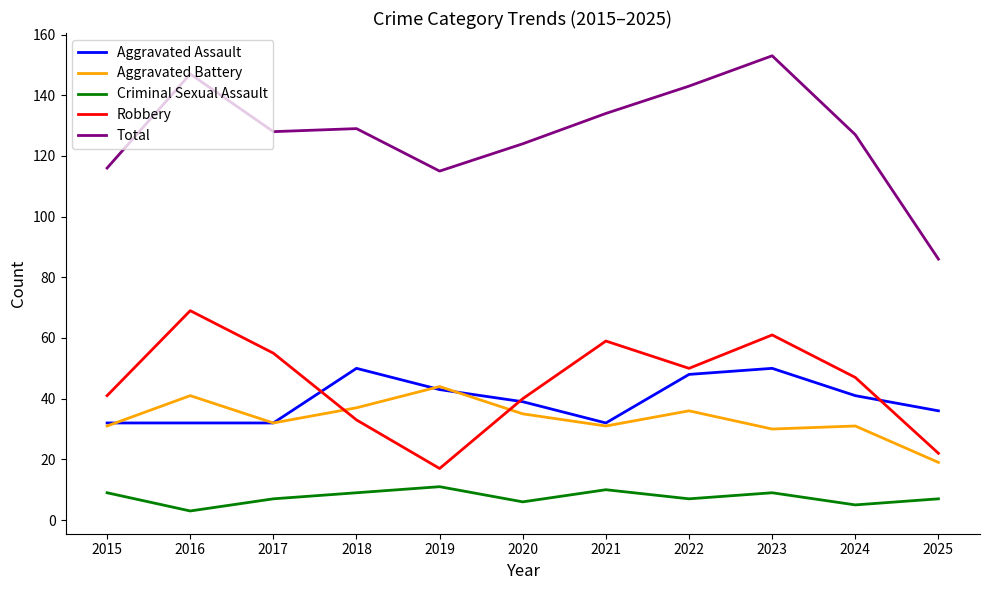

Reading left to right, extract all data points from this chart.

Aggravated Assault: 2015=32	2016=32	2017=32	2018=50	2019=43	2020=39	2021=32	2022=48	2023=50	2024=41	2025=36
Aggravated Battery: 2015=31	2016=41	2017=32	2018=37	2019=44	2020=35	2021=31	2022=36	2023=30	2024=31	2025=19
Criminal Sexual Assault: 2015=9	2016=3	2017=7	2018=9	2019=11	2020=6	2021=10	2022=7	2023=9	2024=5	2025=7
Robbery: 2015=41	2016=69	2017=55	2018=33	2019=17	2020=40	2021=59	2022=50	2023=61	2024=47	2025=22
Total: 2015=116	2016=147	2017=128	2018=129	2019=115	2020=124	2021=134	2022=143	2023=153	2024=127	2025=86